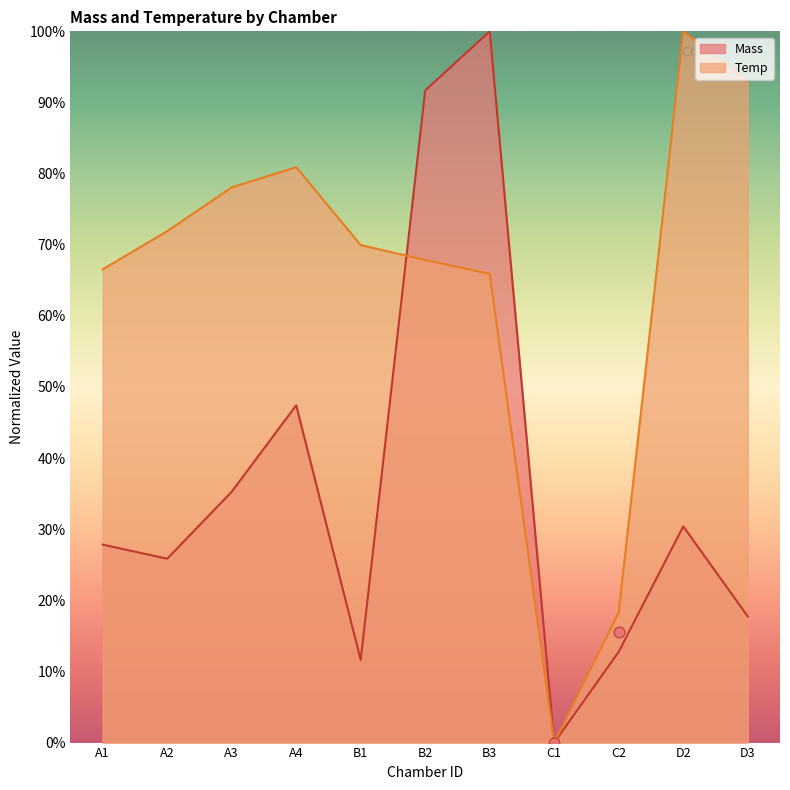

Which series reaches the minimum Y coordinate?

Mass